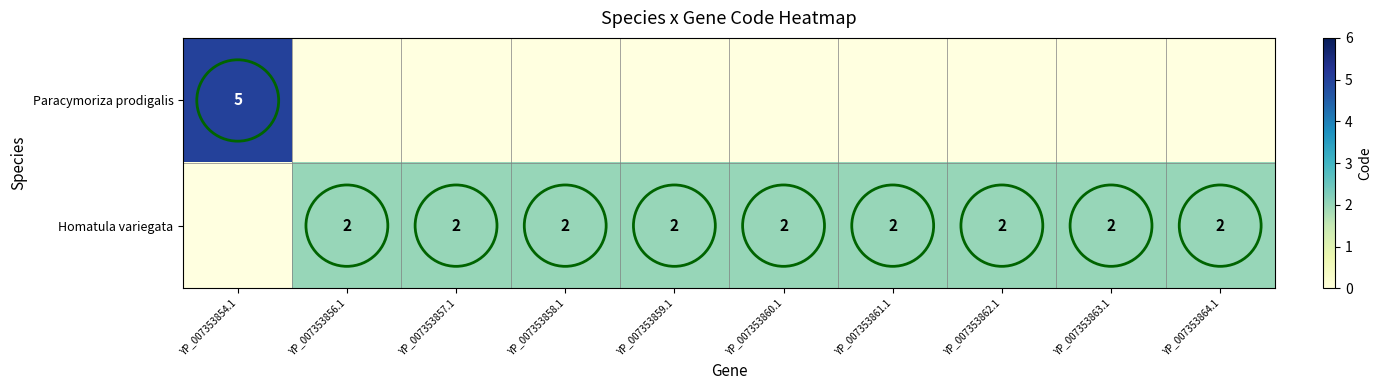

Is it true that Homatula variegata equals 2 at YP_007353859.1?

True